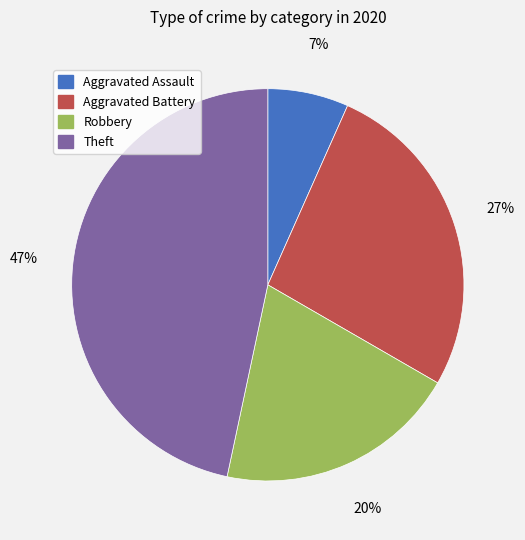

Is there any slice that represents more than half of the pie?

No